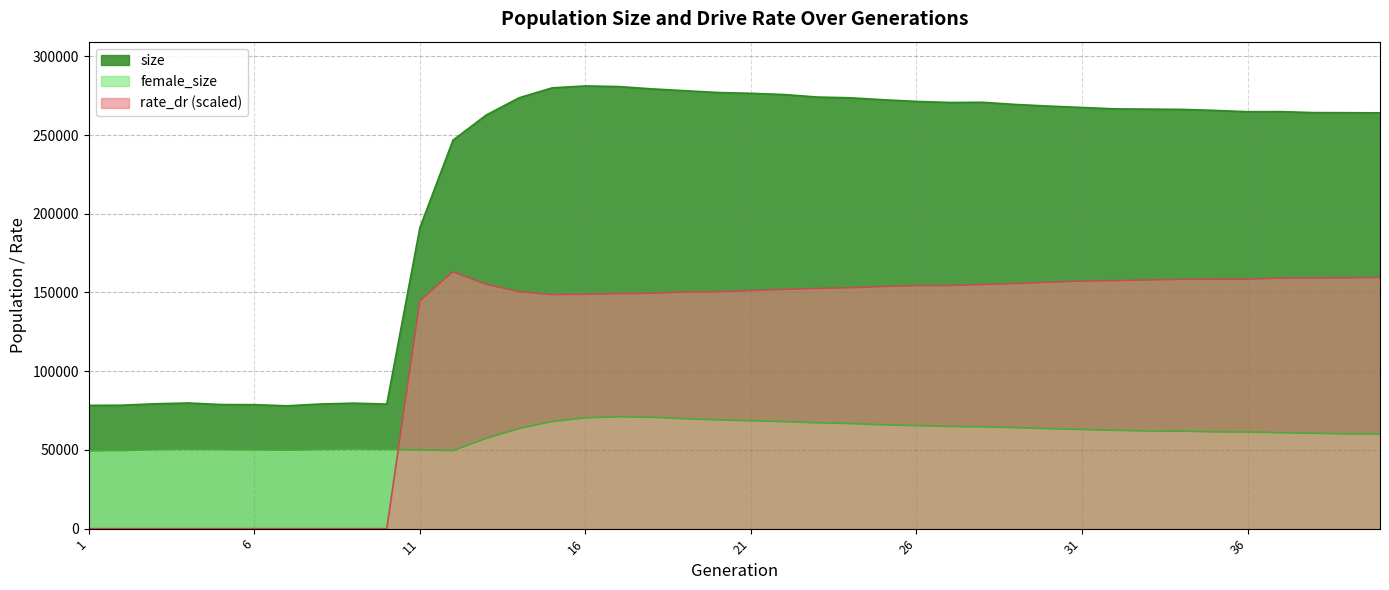

What is the total value across all series at 36?

484600.0